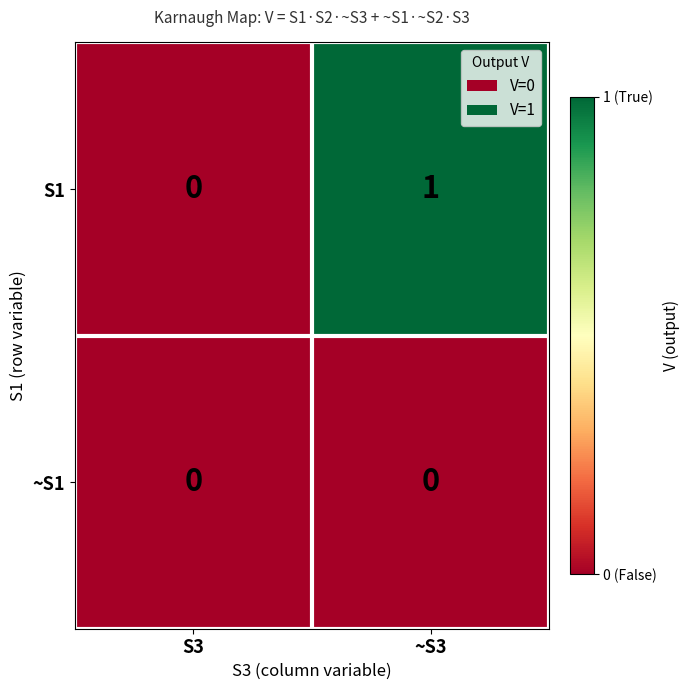

List the series in order of their overall mean, highest first.

S1, ~S1